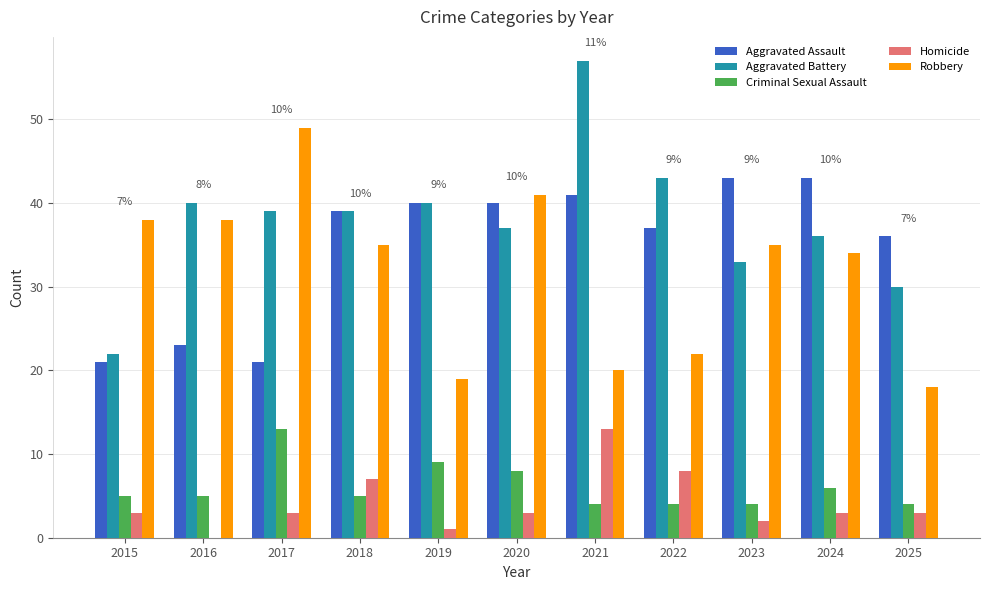

At which label does Robbery reach its peak?

2017